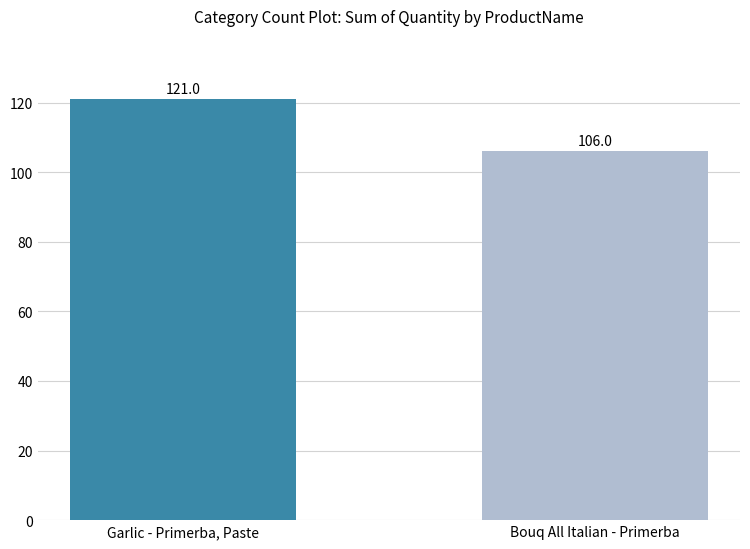

Which label corresponds to the smallest value in the chart?

Bouq All Italian - Primerba